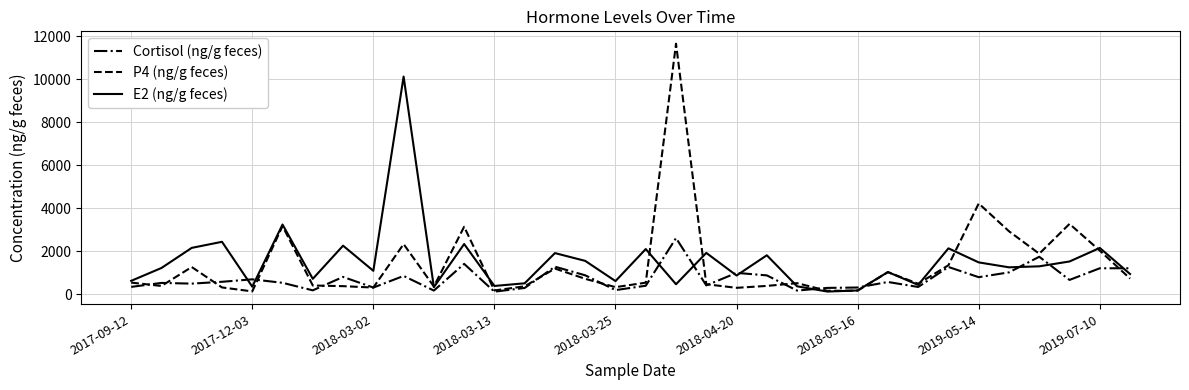

Which series has the largest range (max minus min)?

P4 (ng/g feces)